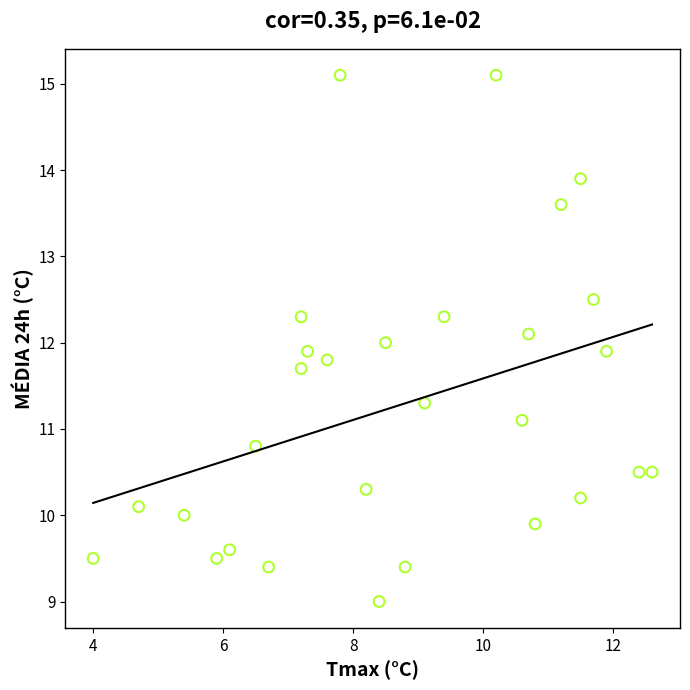

What is the range of Y values (max minus min)?

6.1